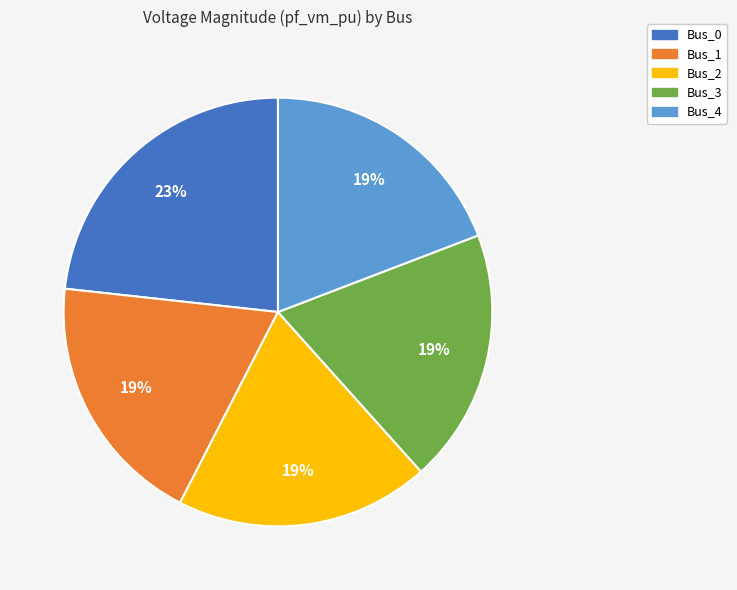

Is the sum of Bus_0 and Bus_1 greater than half?

No